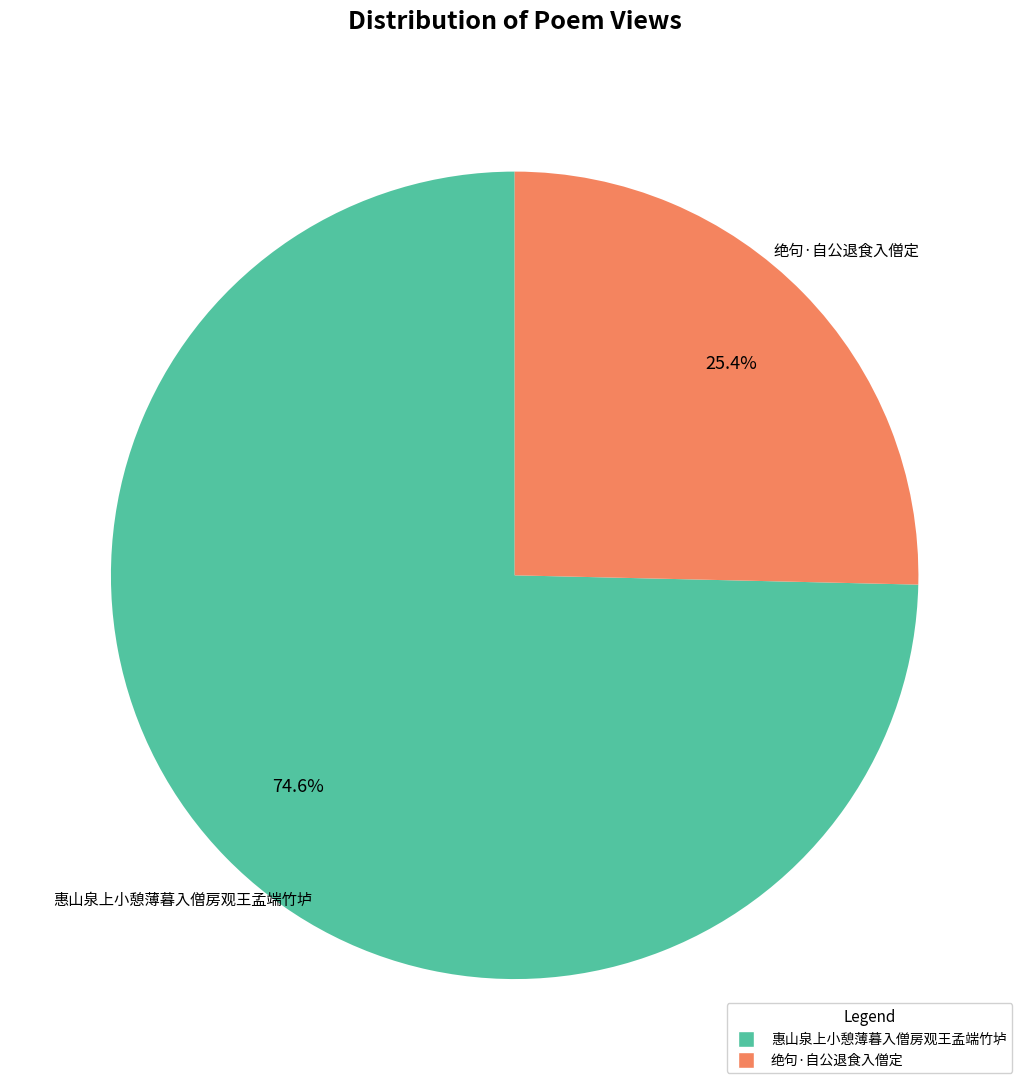

To the nearest percent, what is the difference between the 惠山泉上小憩薄暮入僧房观王孟端竹垆 and 绝句·自公退食入僧定 slice percentages?

49%